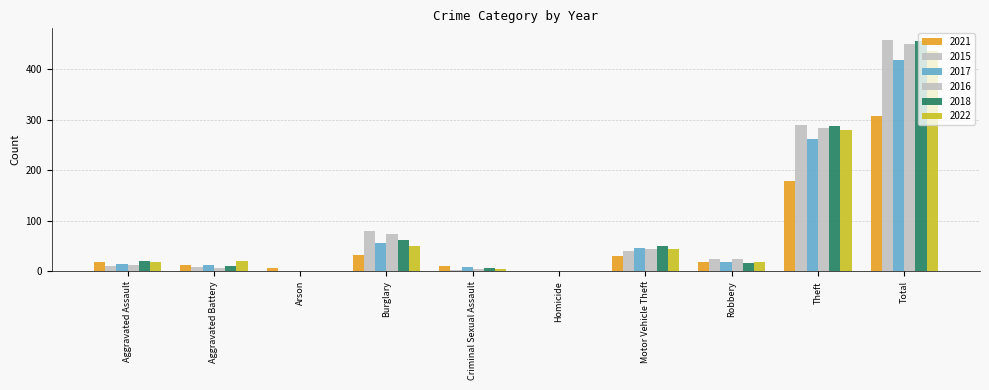

Are the bars horizontal?

No